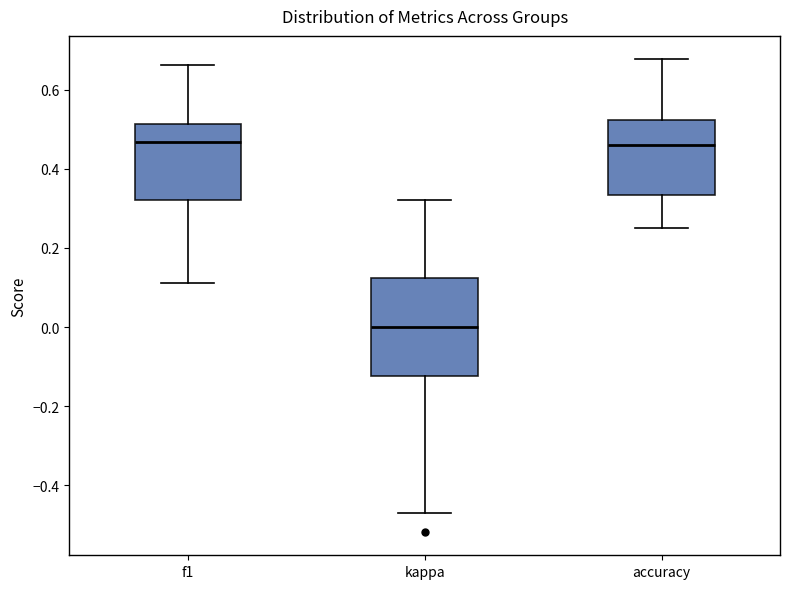

Reading left to right, read every box against the y-axis: the position of its median line, the range the box covers, and the ends of its whiskers. The values are not printed on the chart, so give them approximately, as read against the axis.

f1: median 0.46, box 0.32 to 0.52, whiskers 0.12 to 0.66
kappa: median 0.00, box -0.12 to 0.12, whiskers -0.48 to 0.32
accuracy: median 0.46, box 0.34 to 0.52, whiskers 0.26 to 0.68